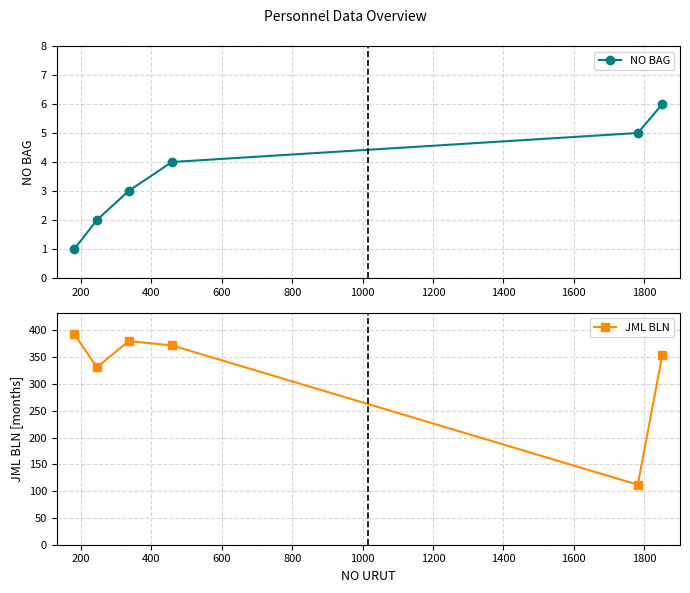

At how many categories does at least one series exceed 286?

5